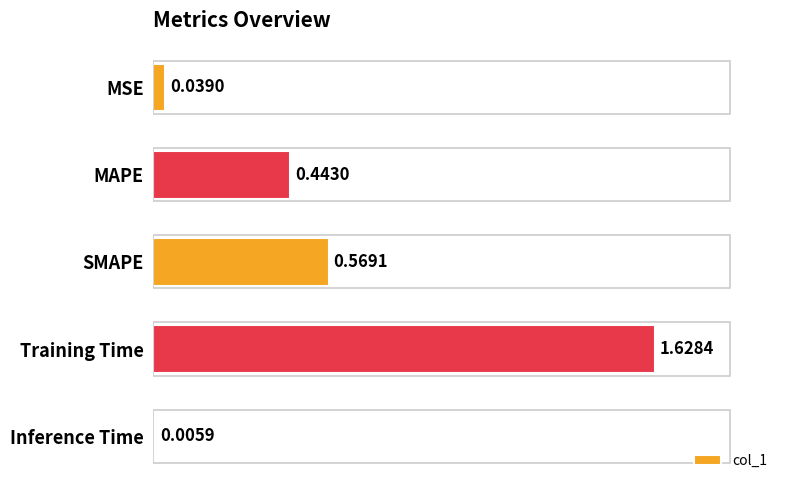

What is the change in value from SMAPE to Inference Time?

-0.6